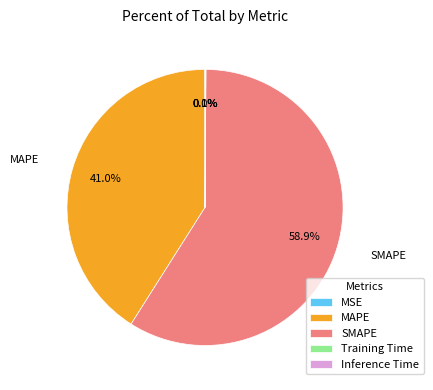

Which slice represents more than half of the pie?

SMAPE